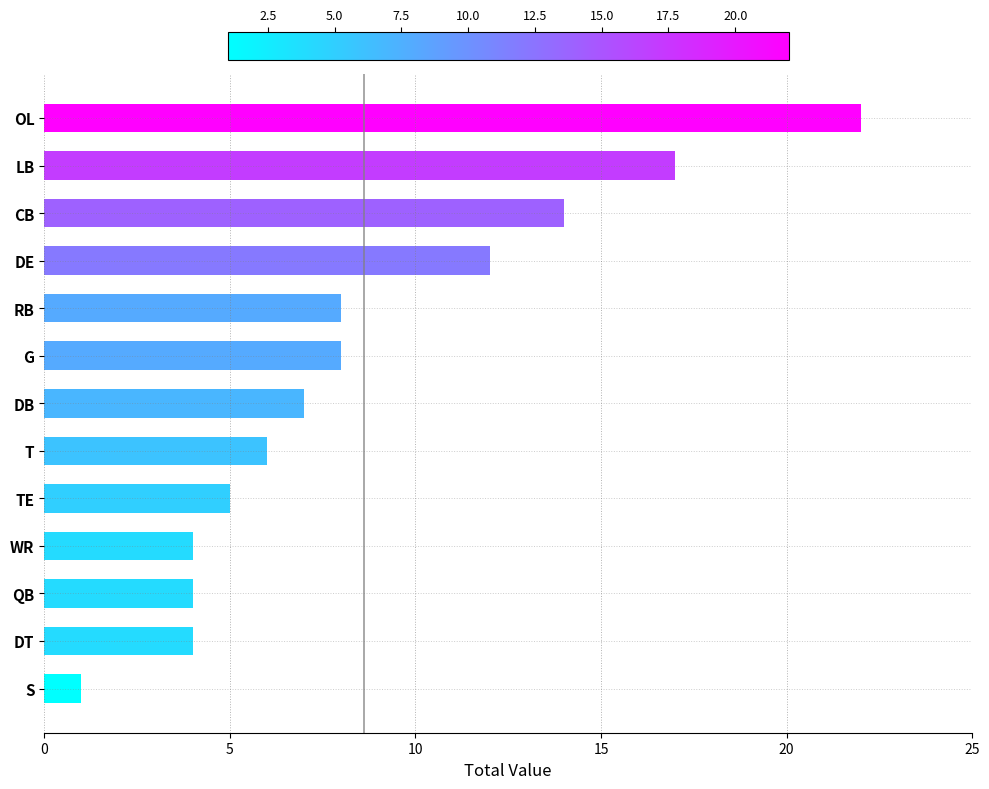

How many distinct data groups are displayed?

1